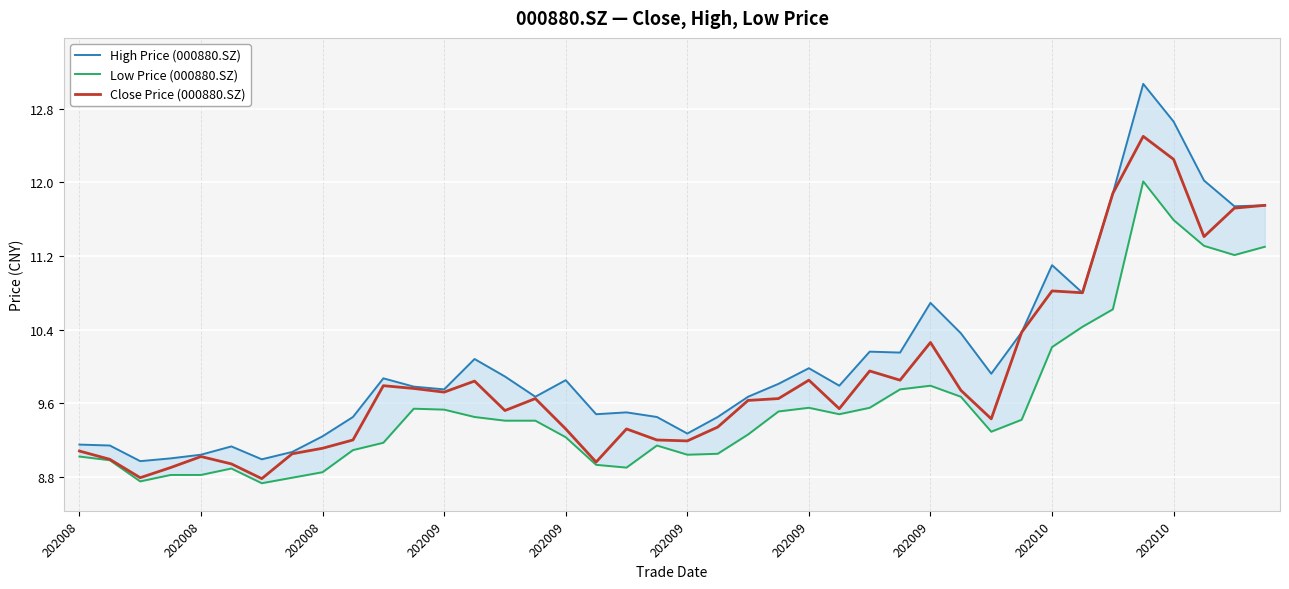

Rank the series by their average value, from lowest to highest.

Low Price (000880.SZ), Close Price (000880.SZ), High Price (000880.SZ)